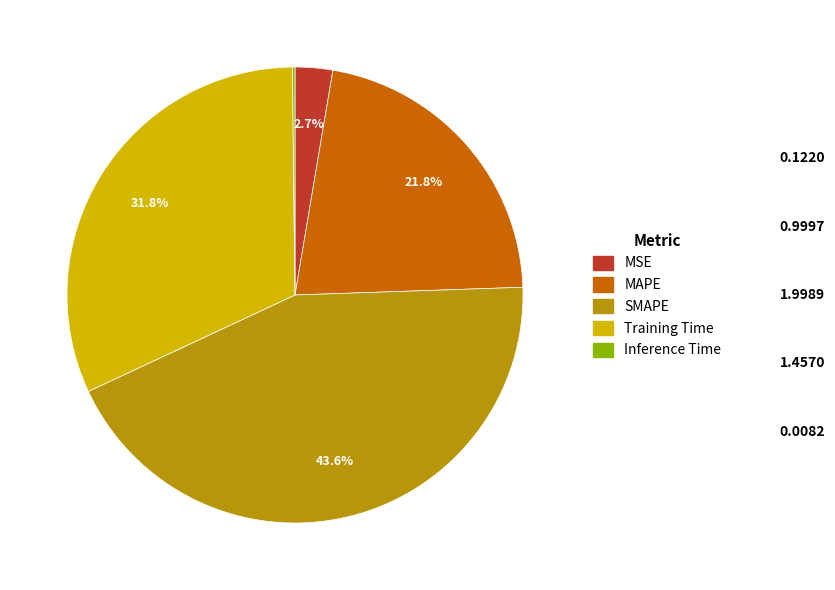

What portion of the pie excludes SMAPE?

56.4%